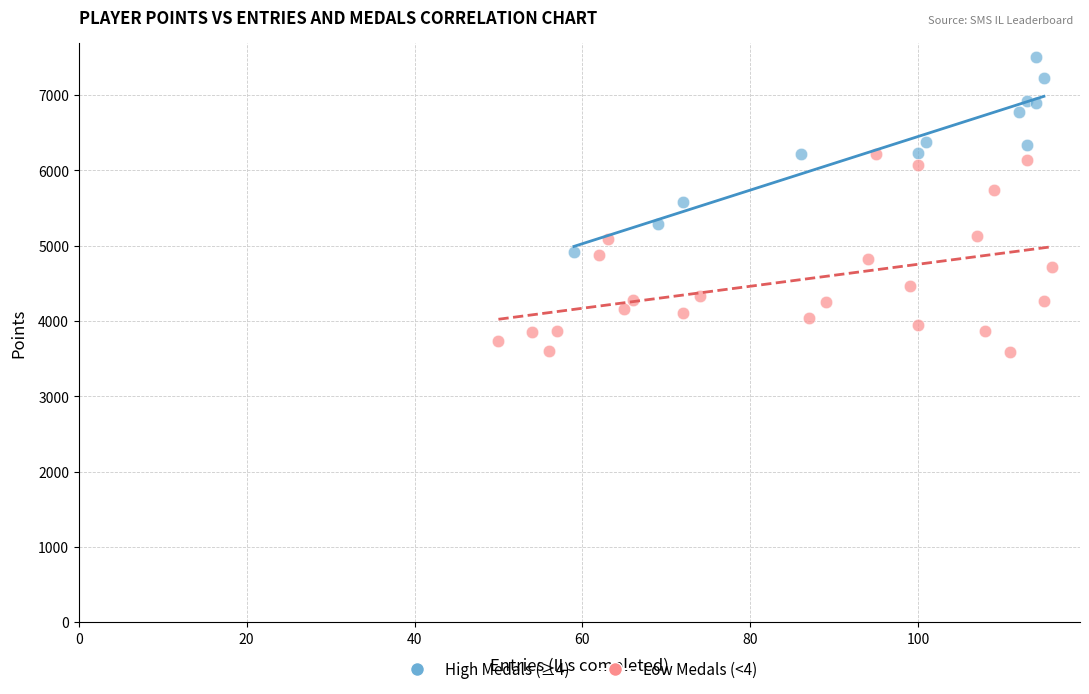

Which series contains the highest Y value?

High Medals (≥4)